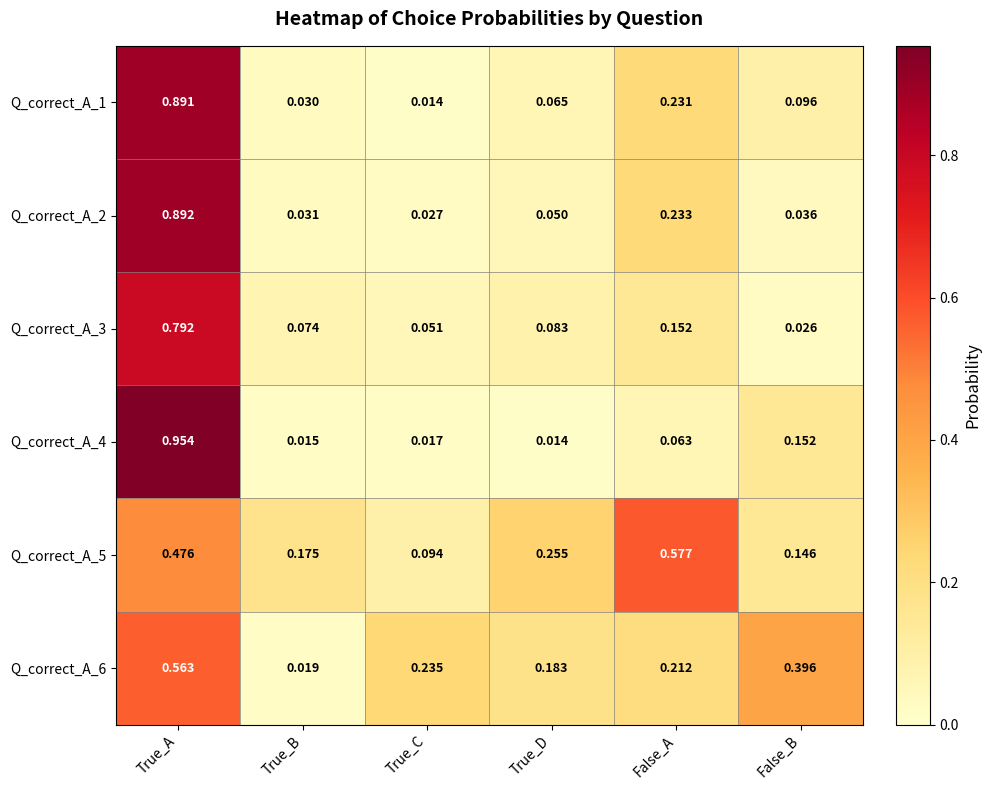

Between False_A and False_B, which series saw the biggest shift?

Q_correct_A_5